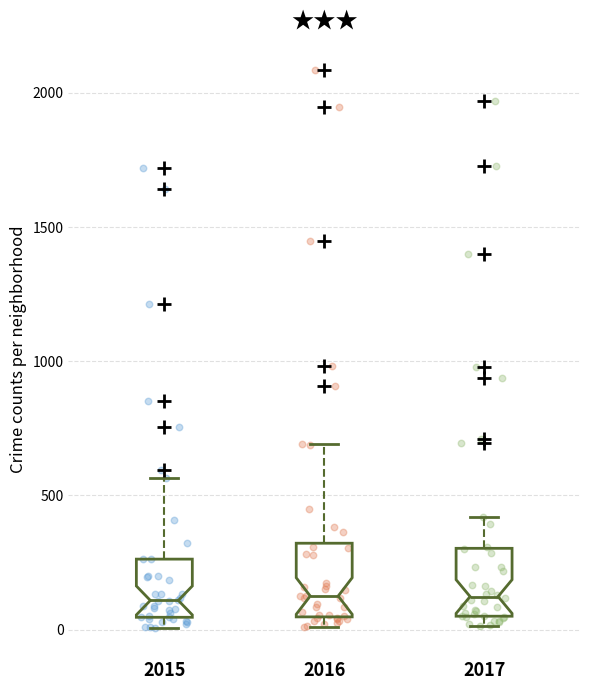

Reading left to right, transcribe this box plot: for each box, give where its median line is, the range the box spans, and where its two whiskers end, as read against the y-axis. The values are not printed on the chart, so give them approximately, as read against the axis.

2015: median 100, box 50 to 250, whiskers 0 to 550
2016: median 150, box 50 to 300, whiskers 0 to 700
2017: median 100, box 50 to 300, whiskers 0 to 400